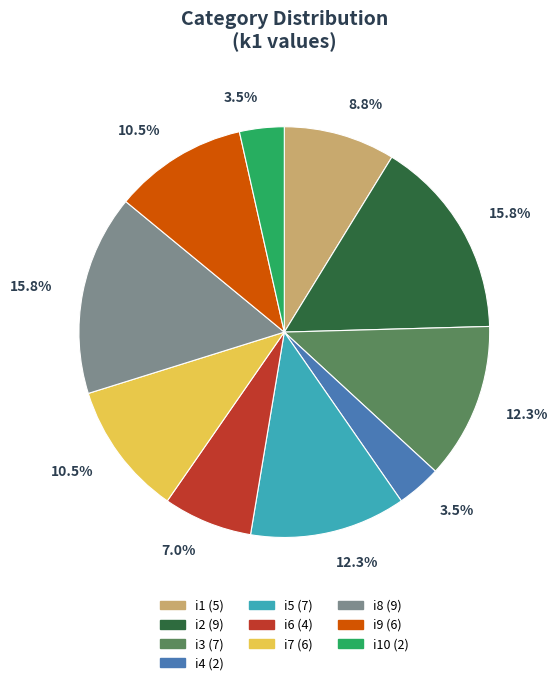

Is there any slice that represents more than half of the pie?

No